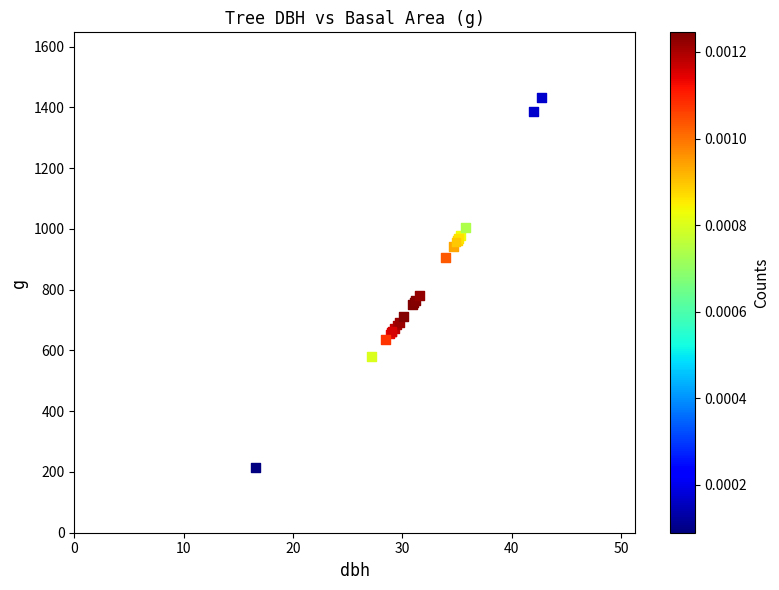

What Y value in the scatter plot is closest to 823?

781.8